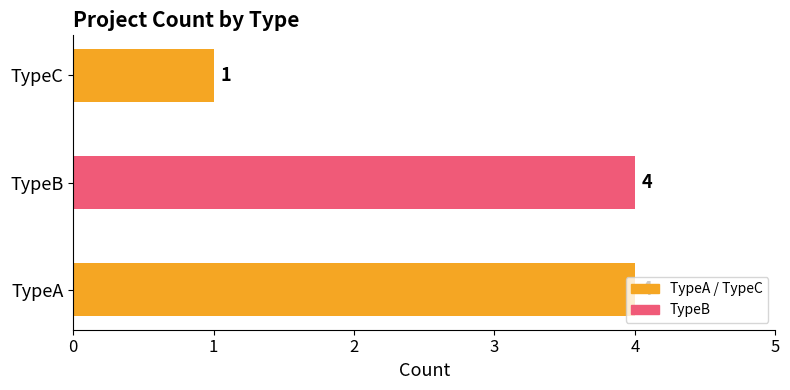

Which category has the lowest value across all series?

TypeC